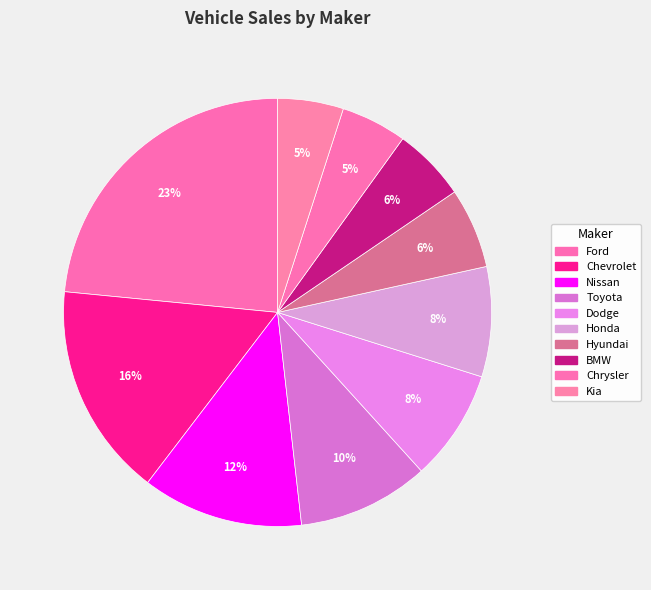

Is the sum of Toyota and Chevrolet greater than half?

No